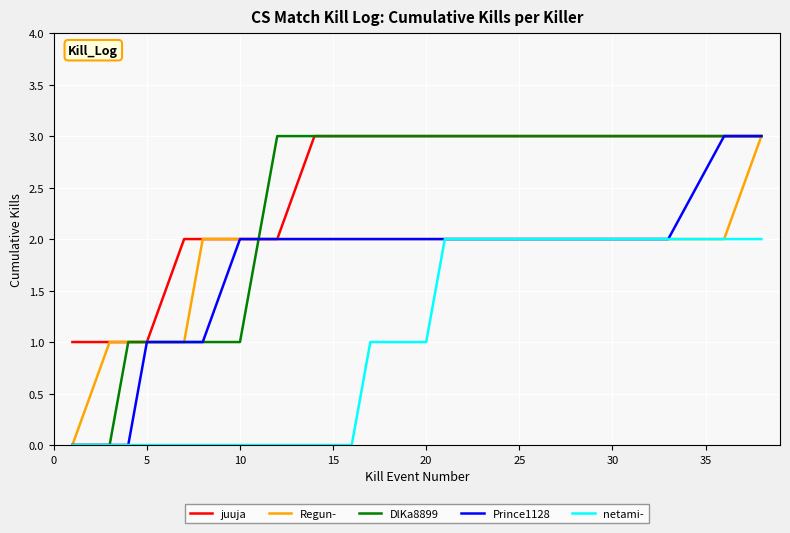

Which series has the largest total across all categories?

juuja